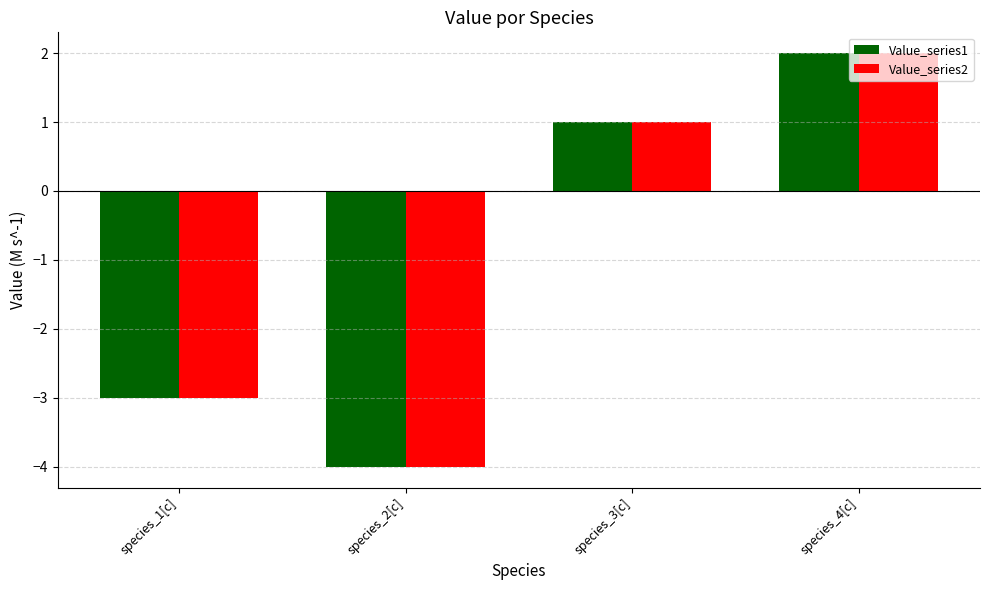

Reading left to right, extract all data points from this chart.

Value_series1: species_1[c]=-3	species_2[c]=-4	species_3[c]=1	species_4[c]=2
Value_series2: species_1[c]=-3	species_2[c]=-4	species_3[c]=1	species_4[c]=2